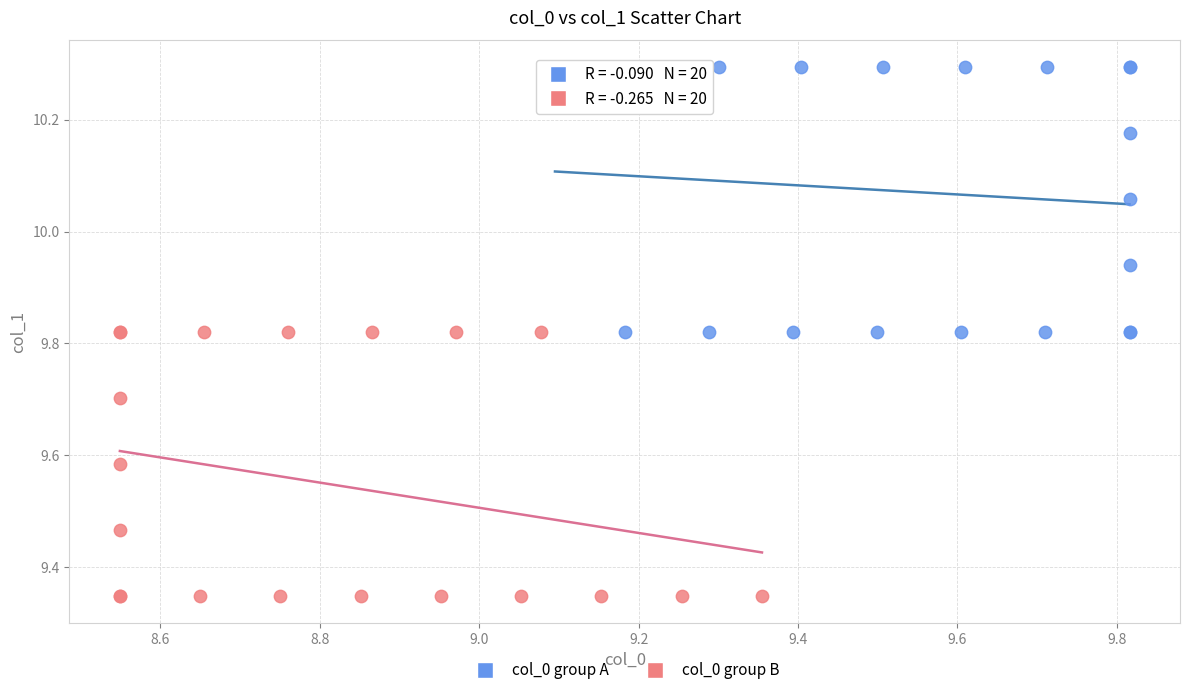

Which series reaches the minimum Y coordinate?

col_0 group B